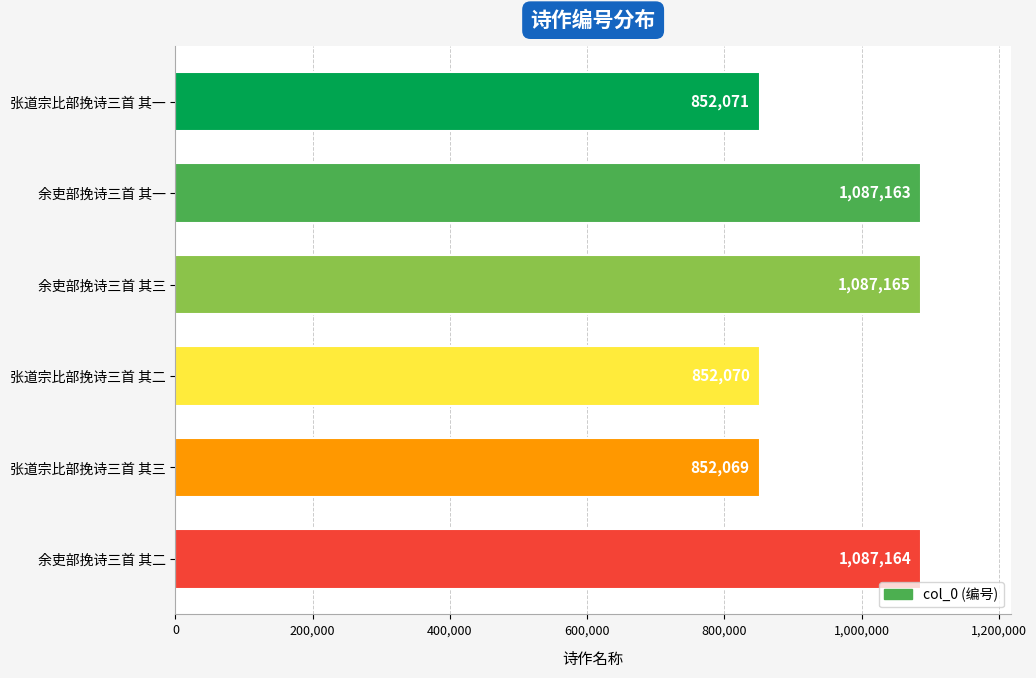

What is the value of the 2nd bar from the top?

1087163